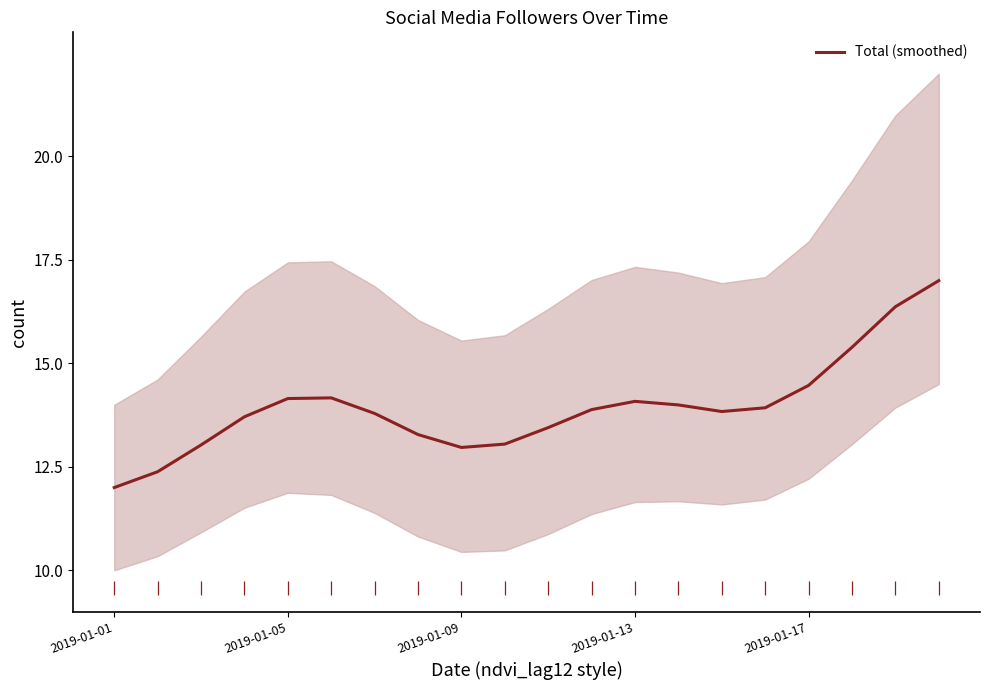

How many values exceed 13?

17